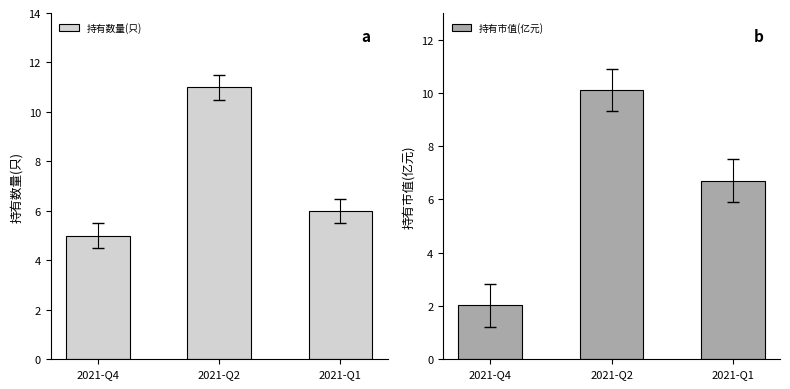

What is the total value across all series at 2021-Q1?

12.7